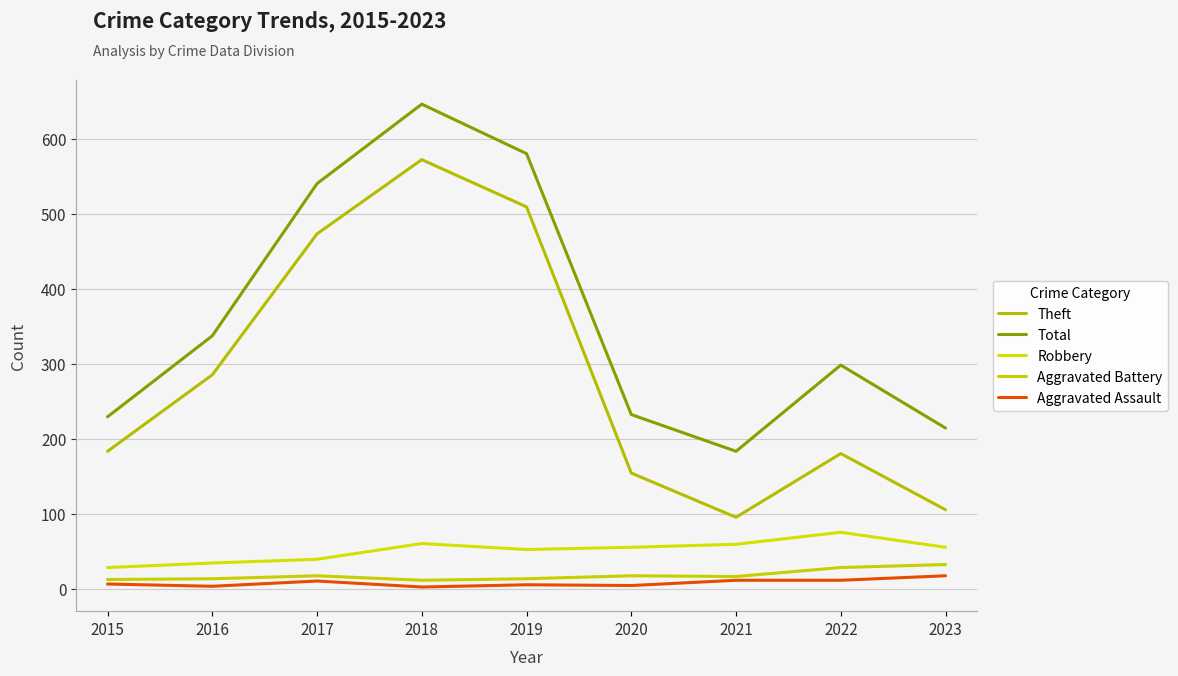

At which label does Aggravated Assault reach its peak?

2023